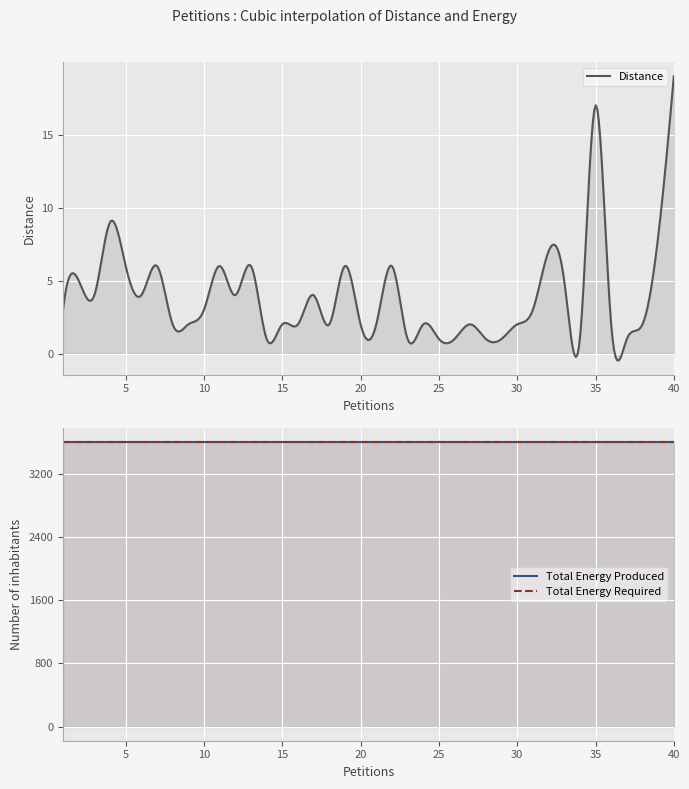

Where does the Distance series first go above 3?

2